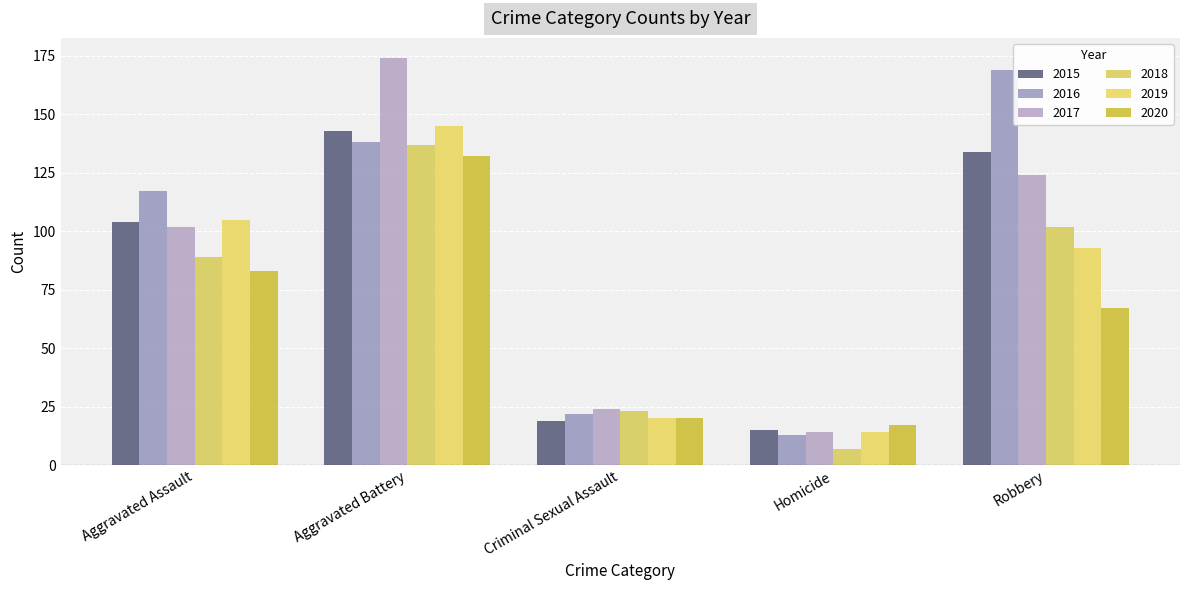

What is the difference between the maximum and minimum values in the 2018 series?

130